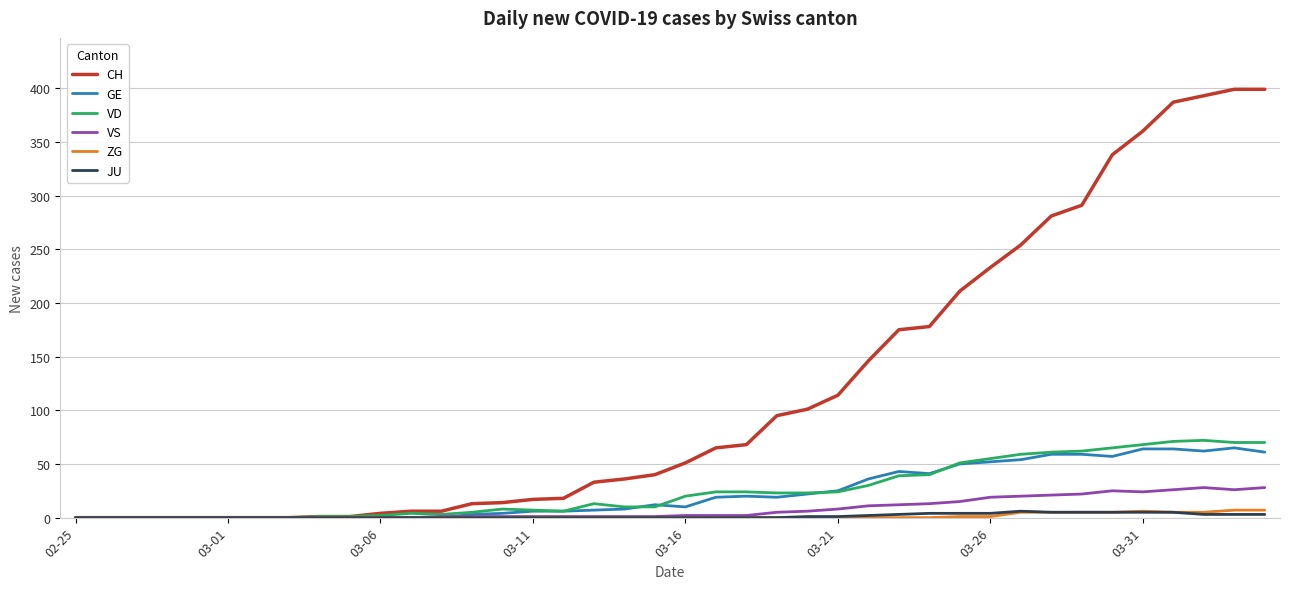

Which series has the widest spread of values?

CH